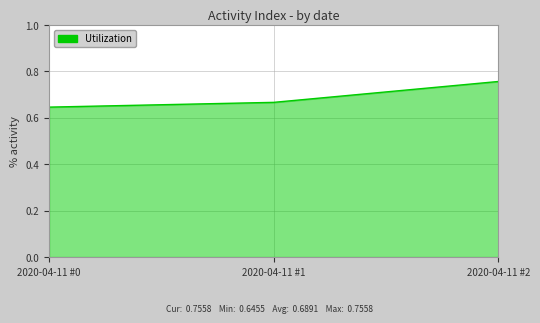

Count the values in the range 0 to 1.

3